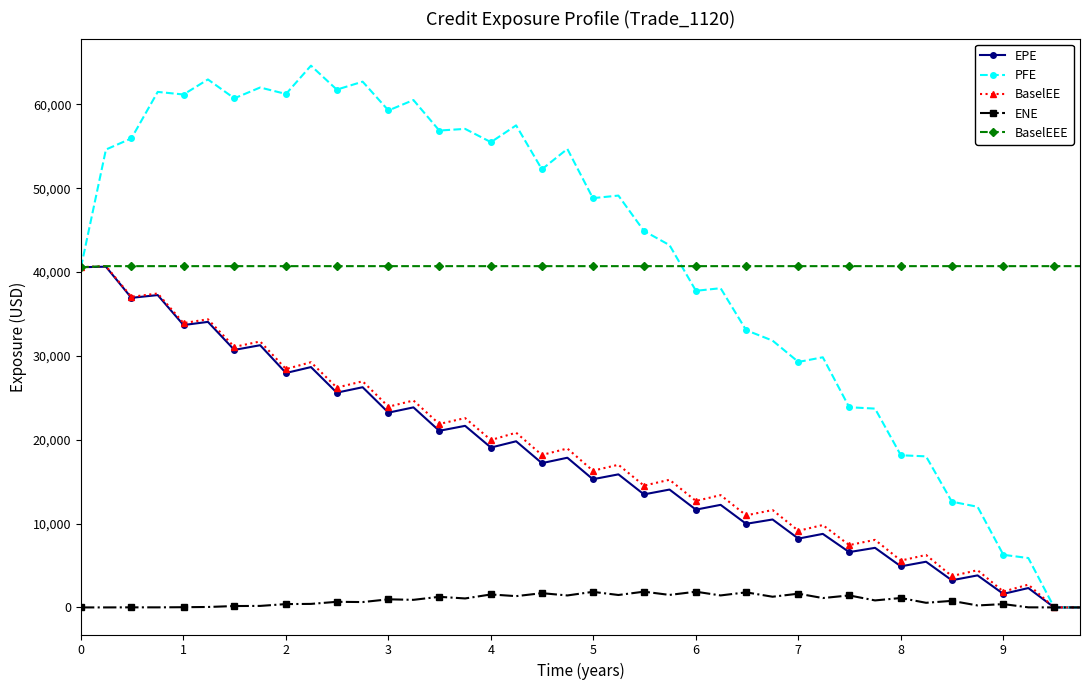

At how many categories does at least one series exceed 53780?

18